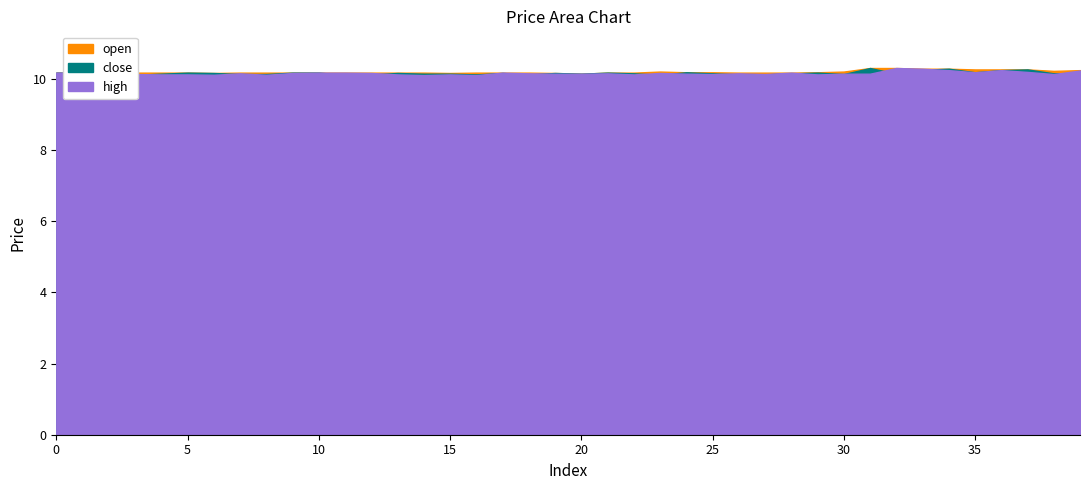

Rank the categories by close value from lowest to highest.

3, 11, 23, 12, 16, 18, 26, 27, 7, 8, 30, 4, 14, 15, 20, 32, 2, 22, 25, 28, 38, 39, 1, 6, 13, 17, 19, 0, 5, 9, 10, 21, 29, 24, 35, 36, 33, 37, 34, 31